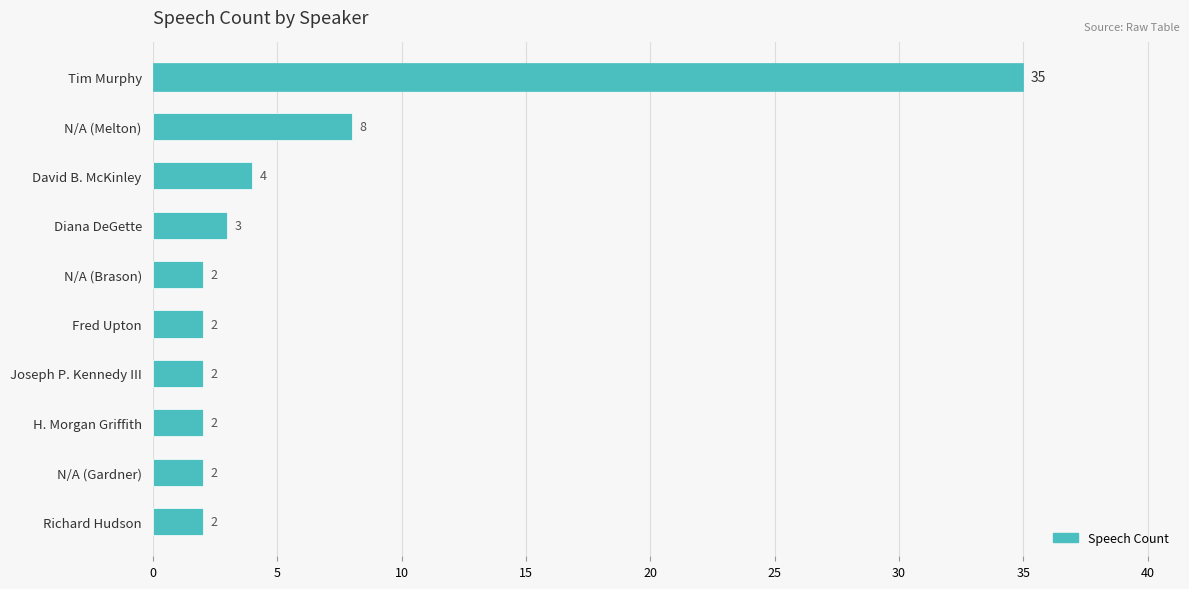

What is the change in value from Richard Hudson to David B. McKinley?

+2